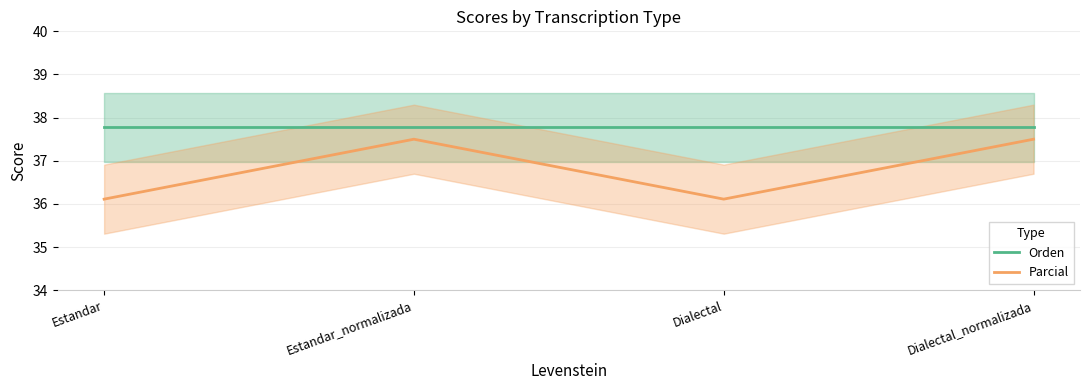

Reading right to left, list all the values displayed in this chart.

Orden: Dialectal_normalizada=37.8	Dialectal=37.8	Estandar_normalizada=37.8	Estandar=37.8
Parcial: Dialectal_normalizada=37.5	Dialectal=36.1	Estandar_normalizada=37.5	Estandar=36.1